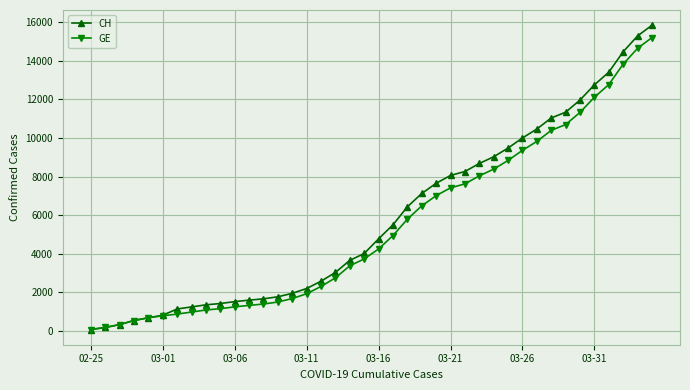

What is the smallest value displayed?

73